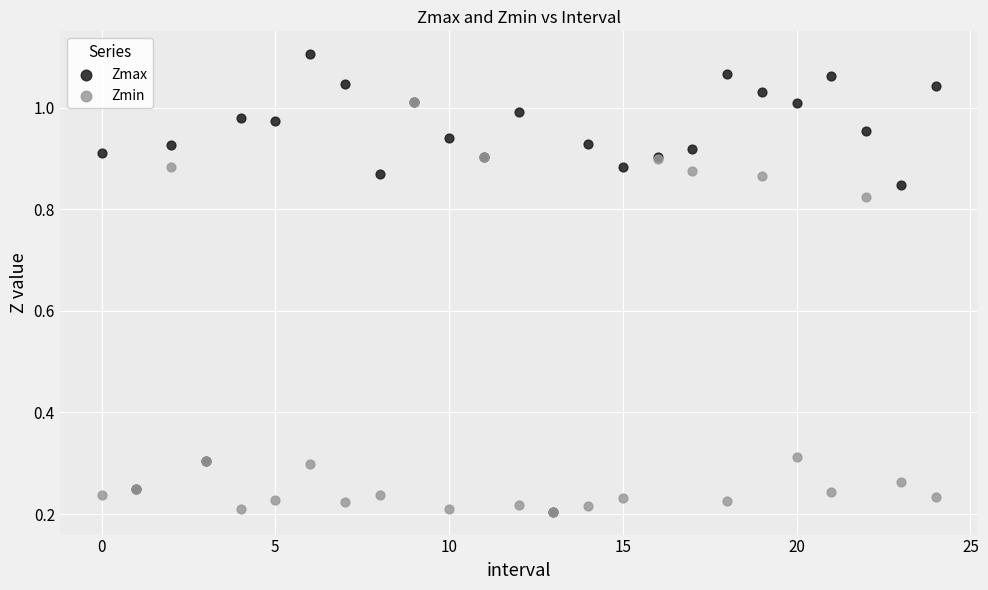

What are all the series names shown in the legend?

Zmax, Zmin